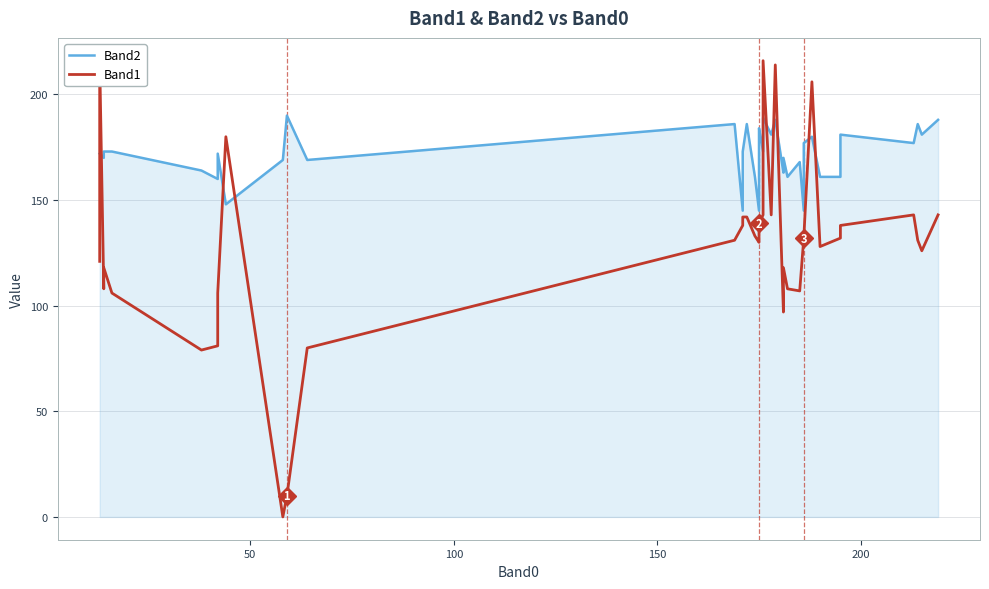

What is the sum of all Band1 values?

5132